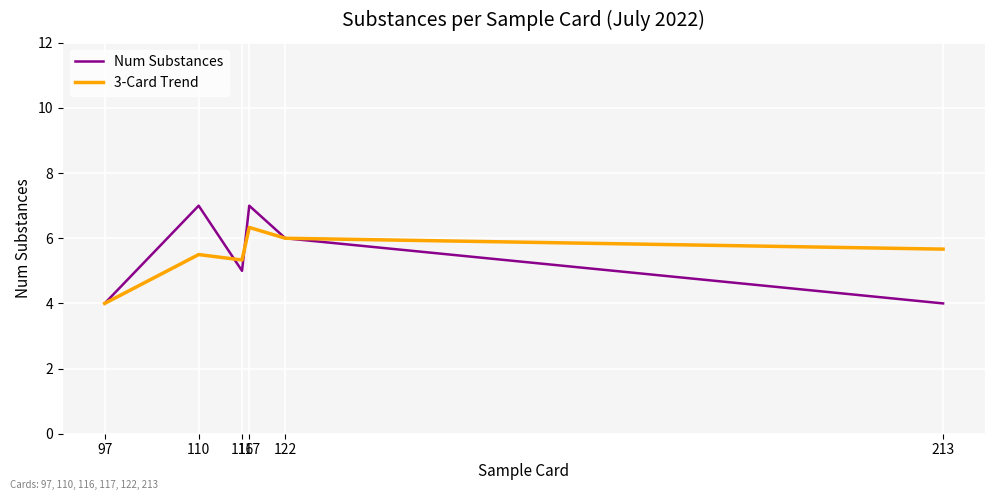

At which category is the sum across all series the highest?

117